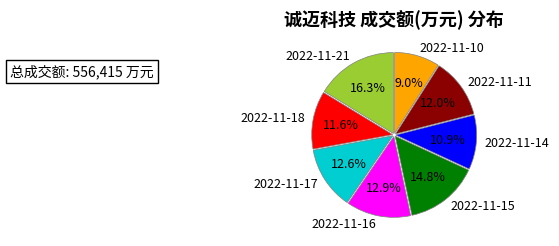

Approximately how many times larger is the value at 2022-11-15 compared to 2022-11-10?

1.6